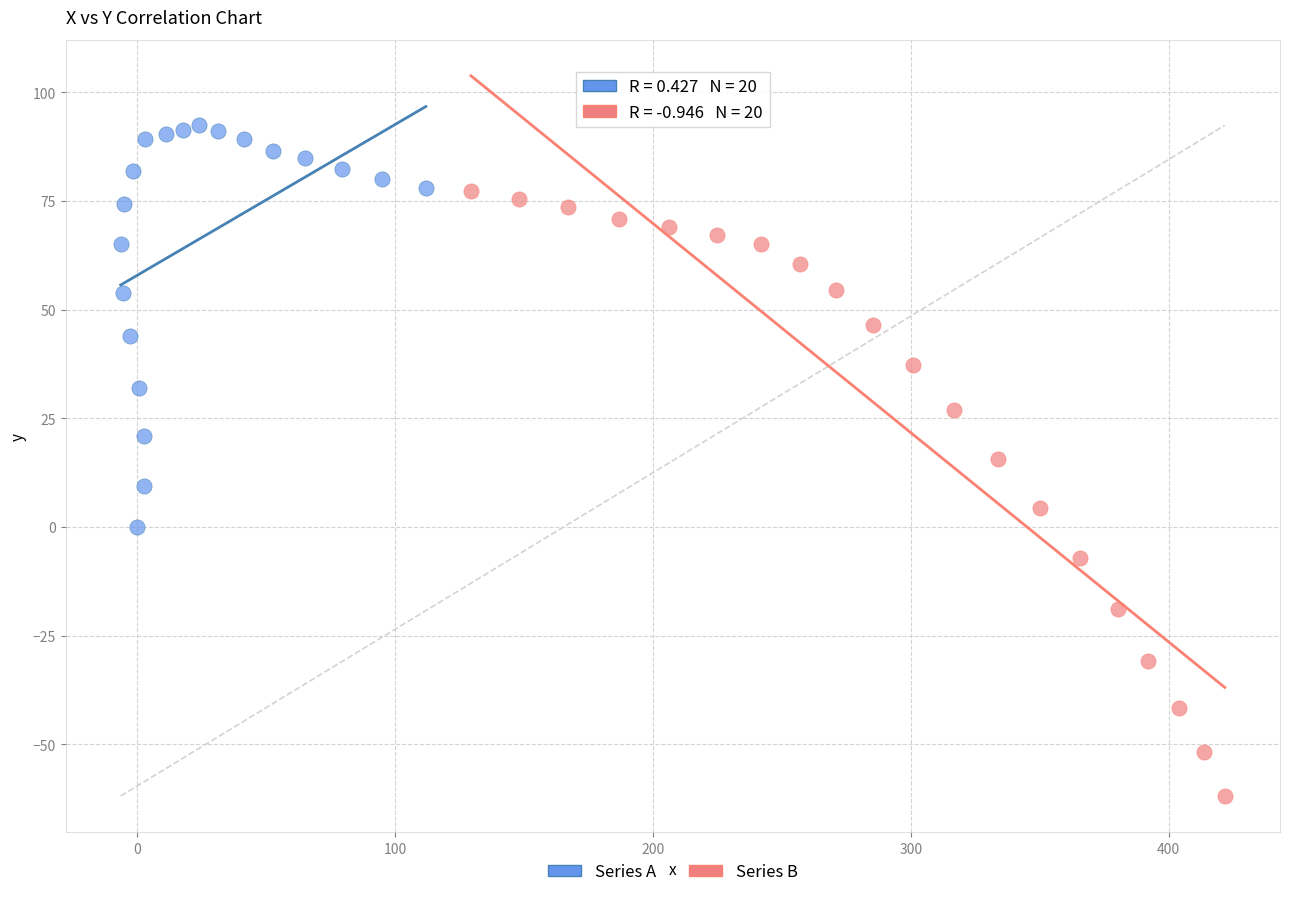

Which series contains the highest Y value?

Series A